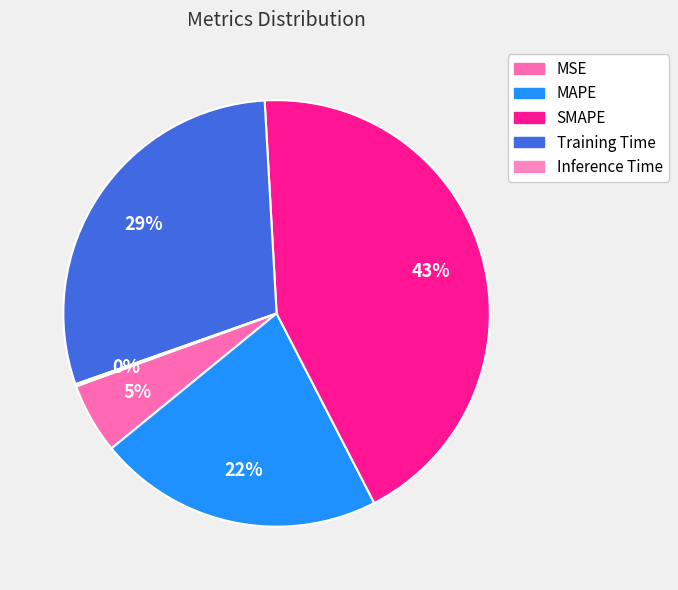

How many segments does this pie chart have?

5